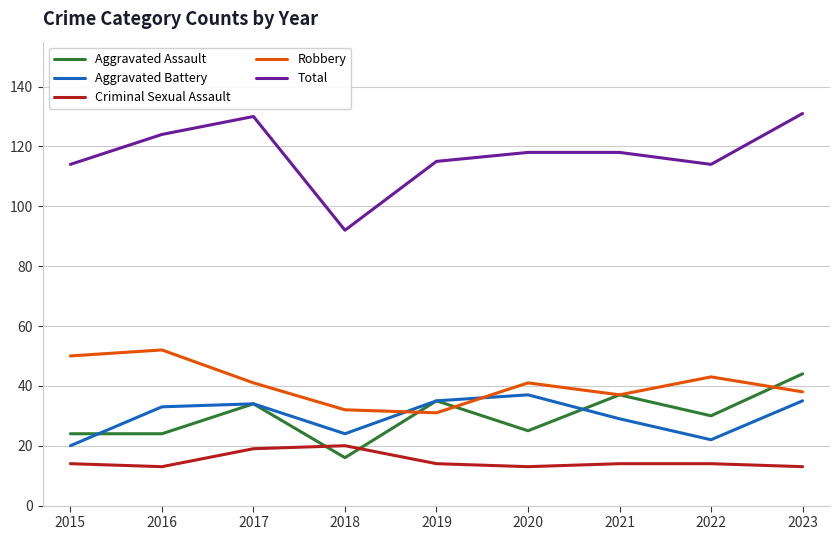

Which series has the largest total across all categories?

Total